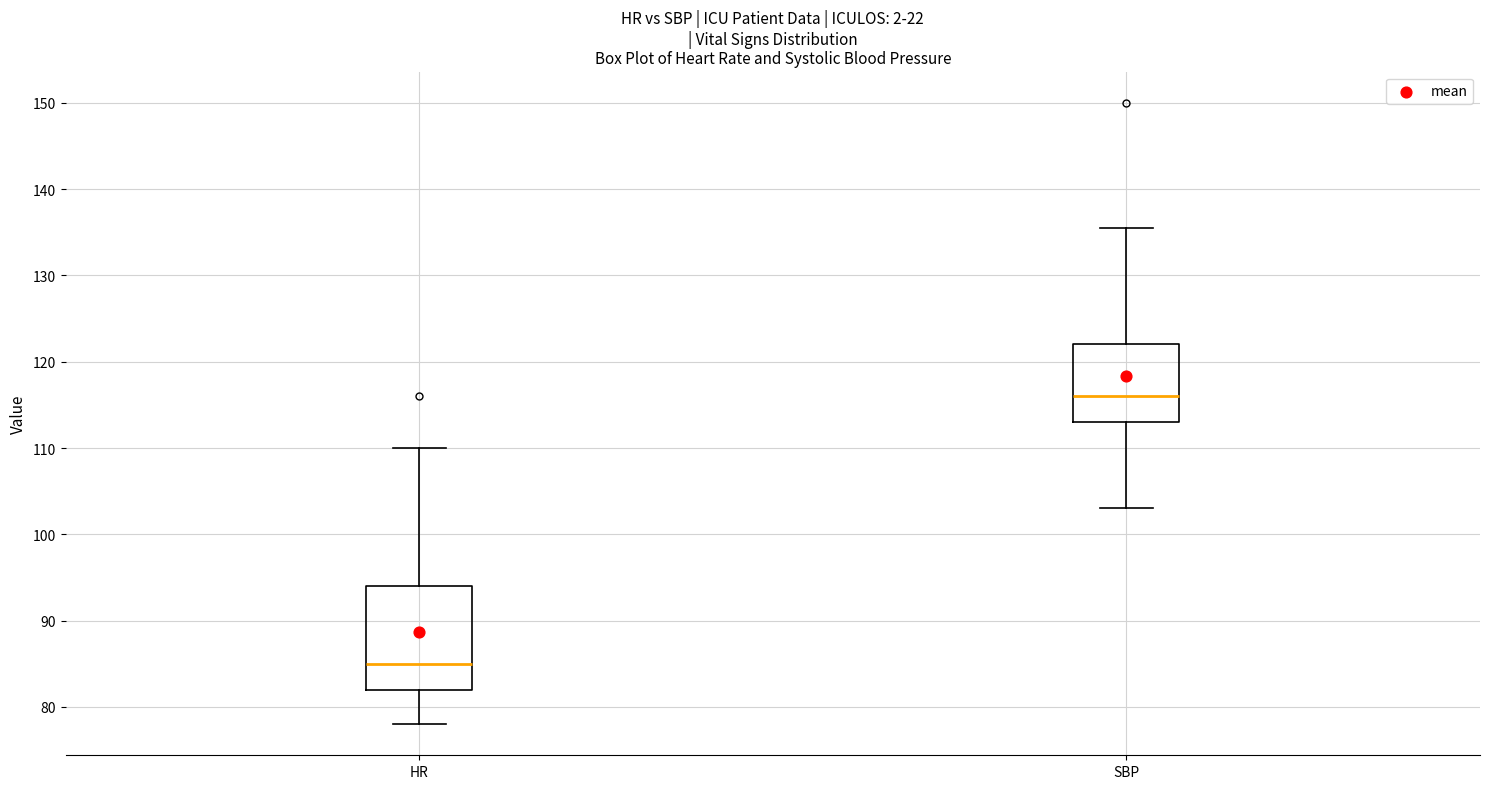

Reading left to right, transcribe this box plot: for each box, give where its median line is, the range the box spans, and where its two whiskers end, as read against the y-axis. The values are not printed on the chart, so give them approximately, as read against the axis.

HR: median 85, box 82 to 94, whiskers 78 to 110
SBP: median 116, box 113 to 122, whiskers 103 to 136